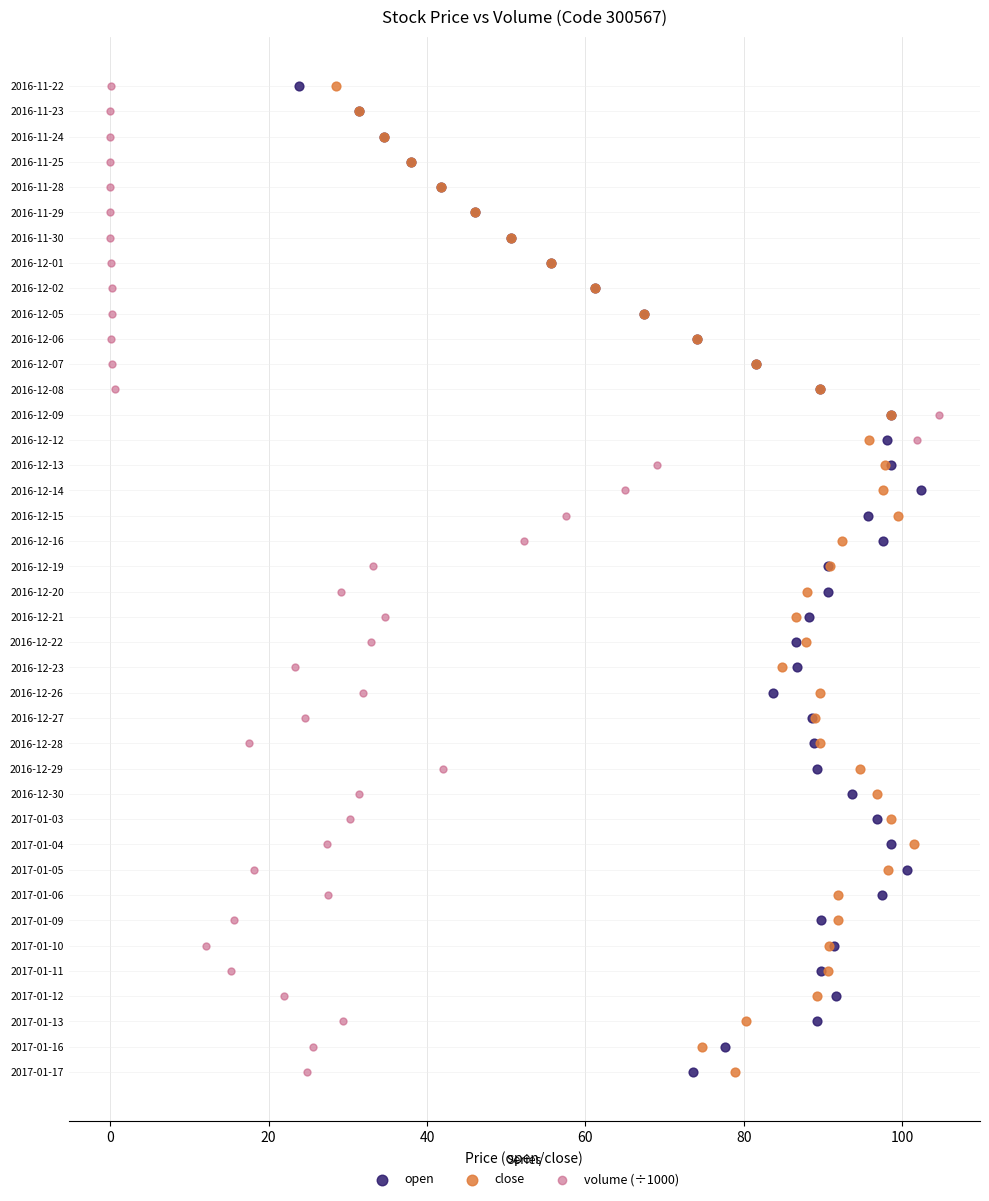

What are all the series names shown in the legend?

open, close, volume (÷1000)